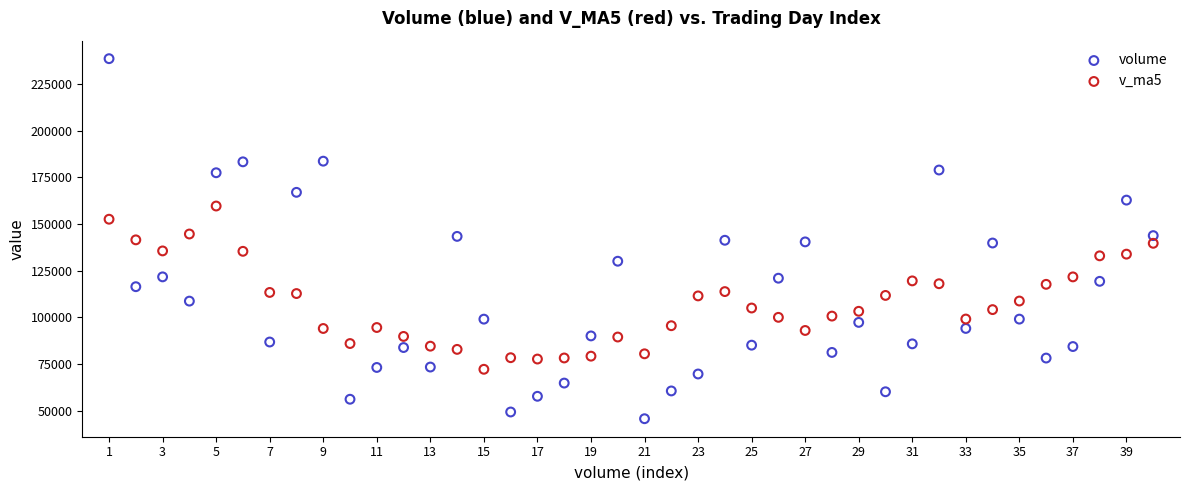

Which series has the largest Y range (max minus min)?

volume